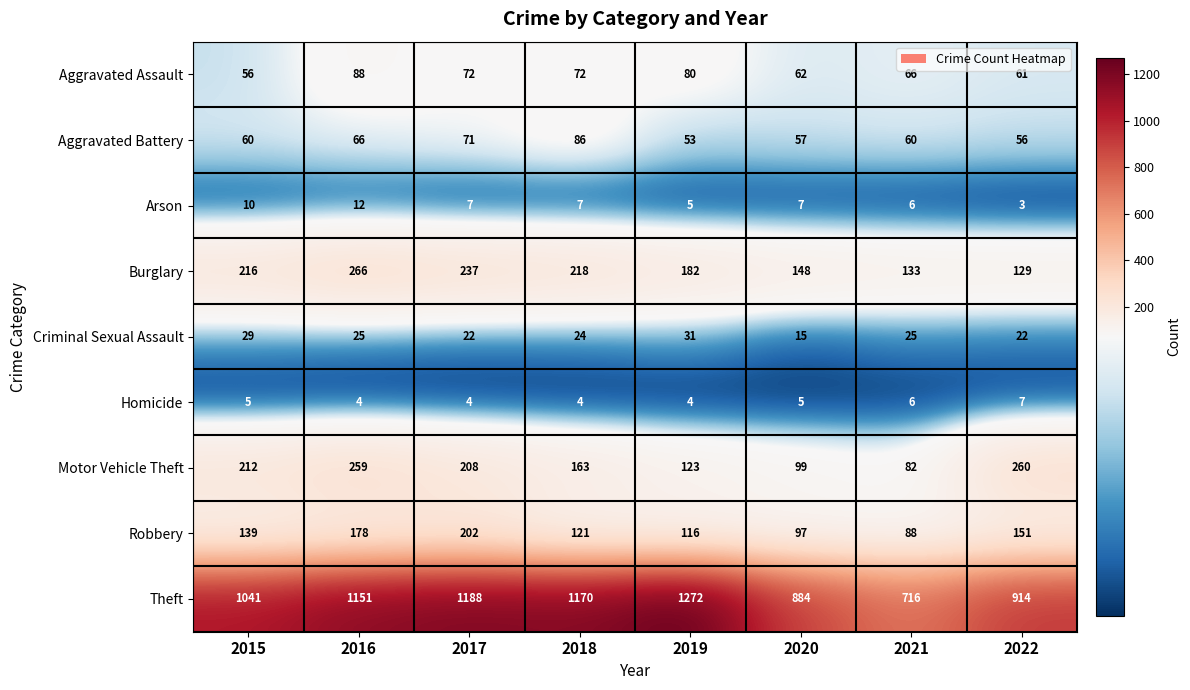

What value does the Aggravated Battery series have at 2020?

57